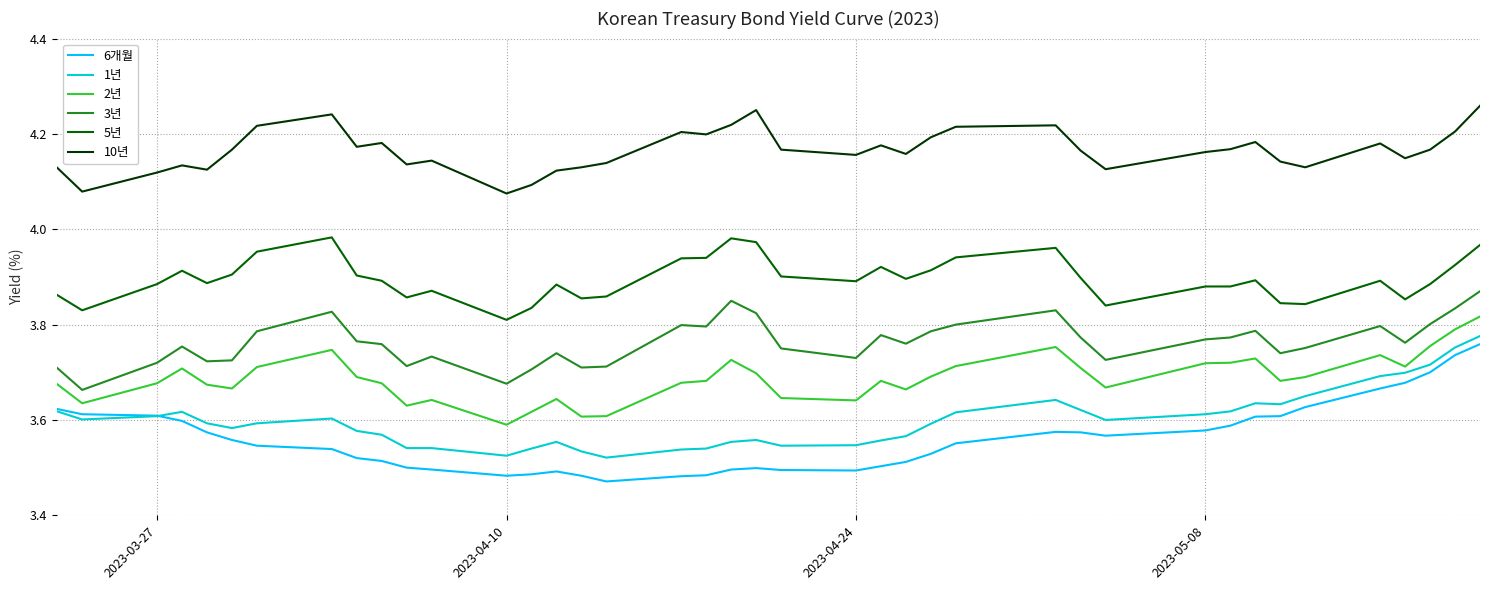

True or false: 2년 and 3년 intersect in this chart.

False